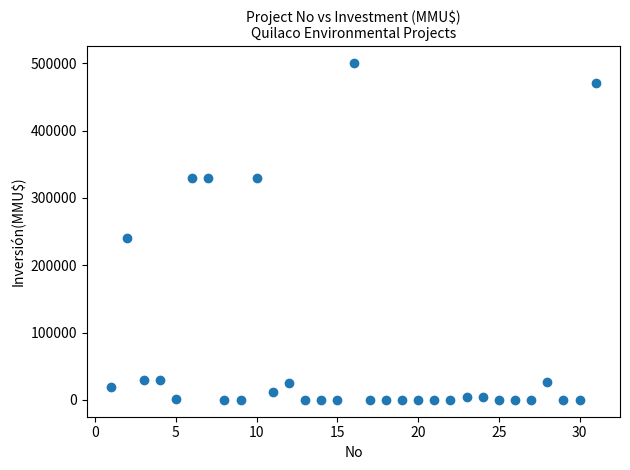

What Y value in the scatter plot is closest to 250000?

240000